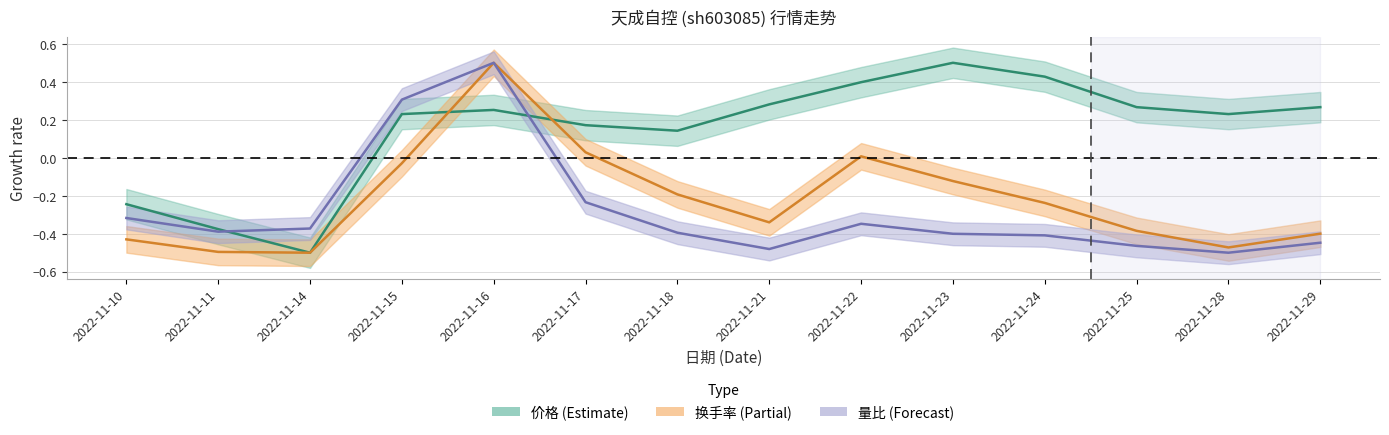

True or false: 价格 and 成交额(万元) cross at least once.

True